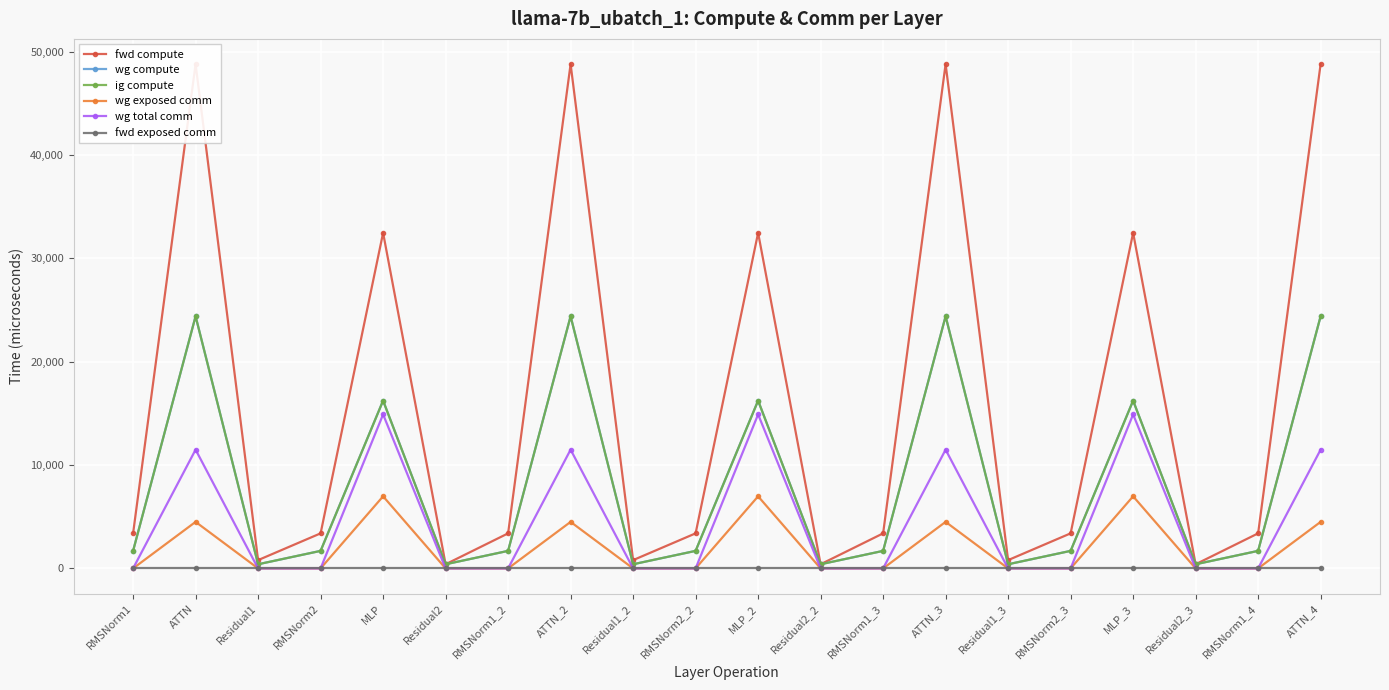

Between RMSNorm1 and Residual2_3, which series saw the biggest shift?

fwd compute